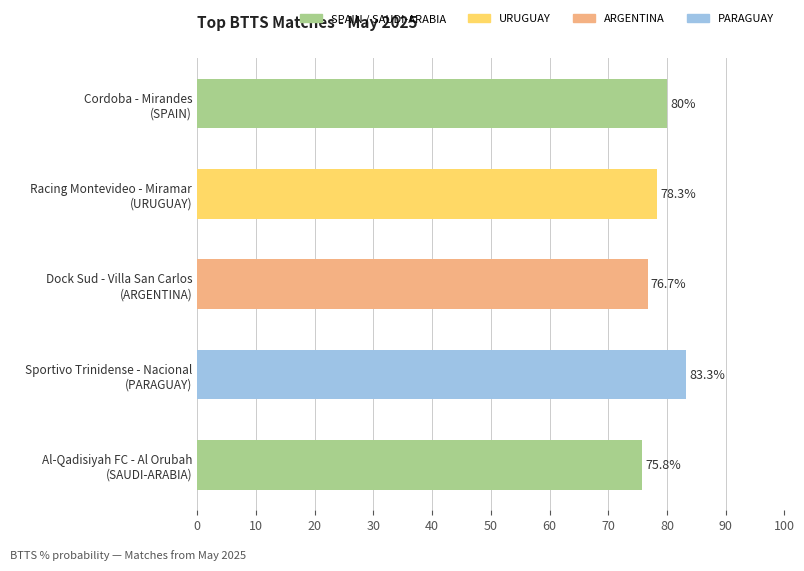

Reading top to bottom, extract all data points from this chart.

80.0	78.3	76.7	83.3	75.8